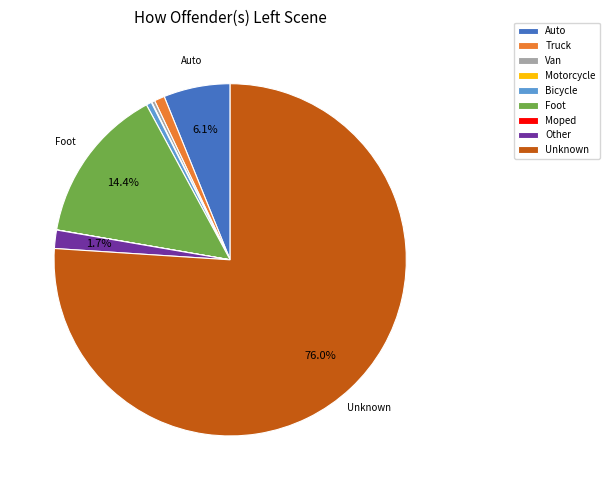

What is the ratio of the value at Van to the value at Truck?

0.3